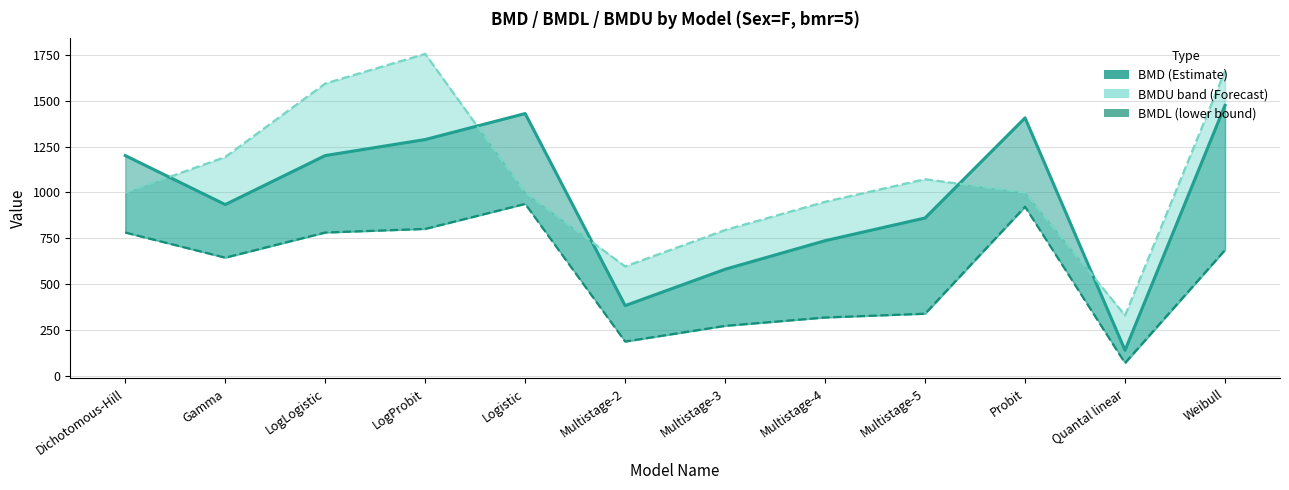

Rank the series by their average value, from highest to lowest.

BMDU, BMD, BMDL